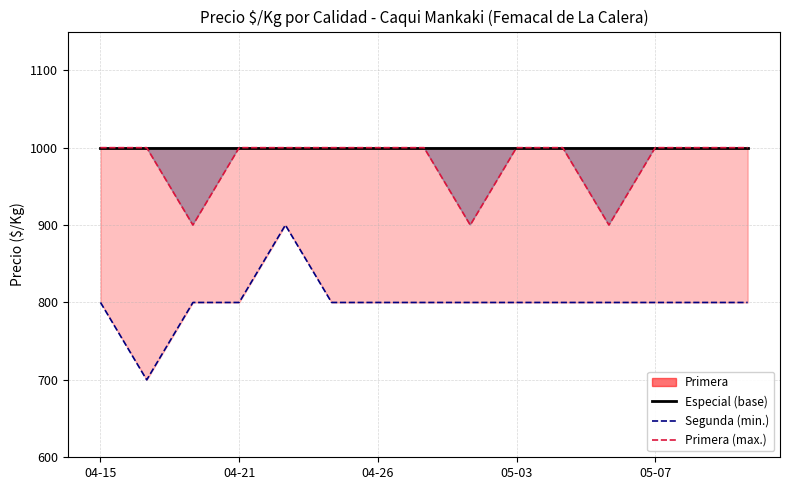

What is the difference between the maximum and minimum values in the Primera (max.) series?

100